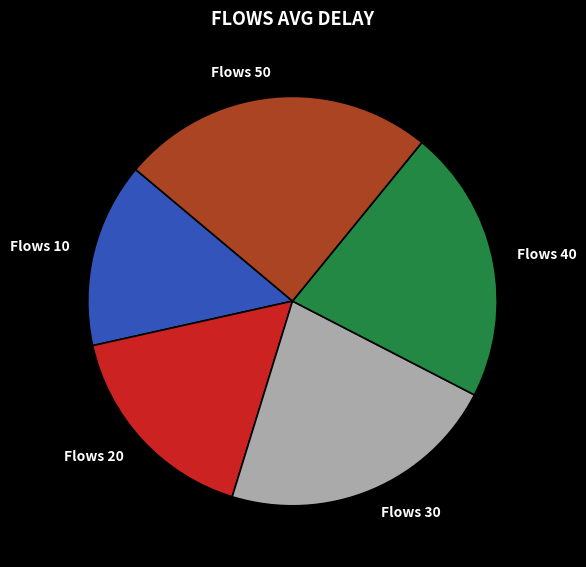

Combined, do Flows 50 and Flows 40 account for over 50%?

No